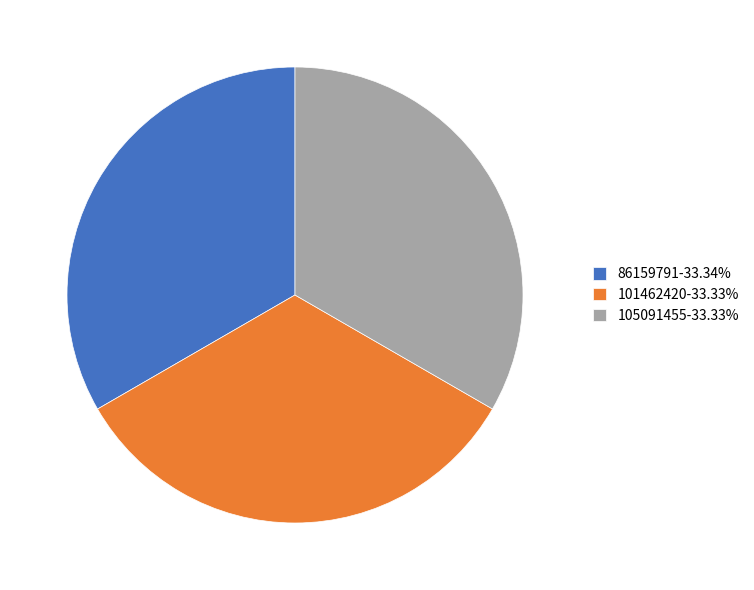

Is there a majority slice in this chart?

No